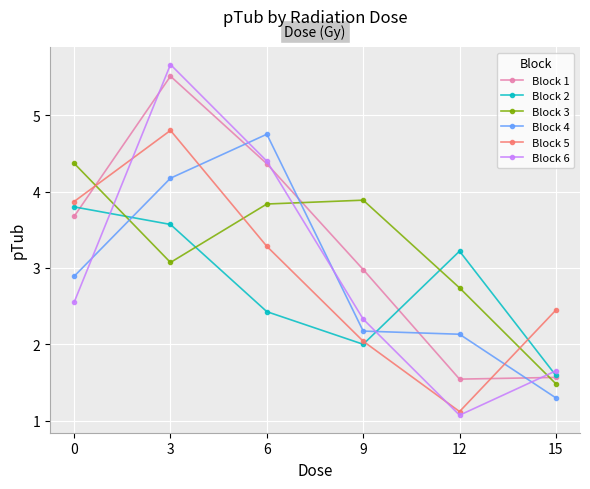

Which series has the largest total across all categories?

Block 1